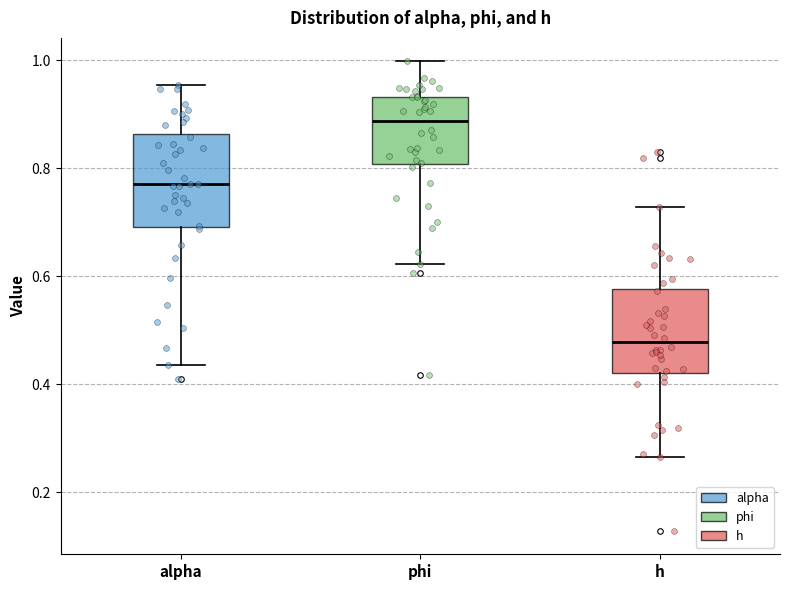

Reading left to right, read every box against the y-axis: the position of its median line, the range the box covers, and the ends of its whiskers. The values are not printed on the chart, so give them approximately, as read against the axis.

alpha: median 0.78, box 0.70 to 0.86, whiskers 0.44 to 0.96
phi: median 0.88, box 0.80 to 0.94, whiskers 0.62 to 1.00
h: median 0.48, box 0.42 to 0.58, whiskers 0.26 to 0.72